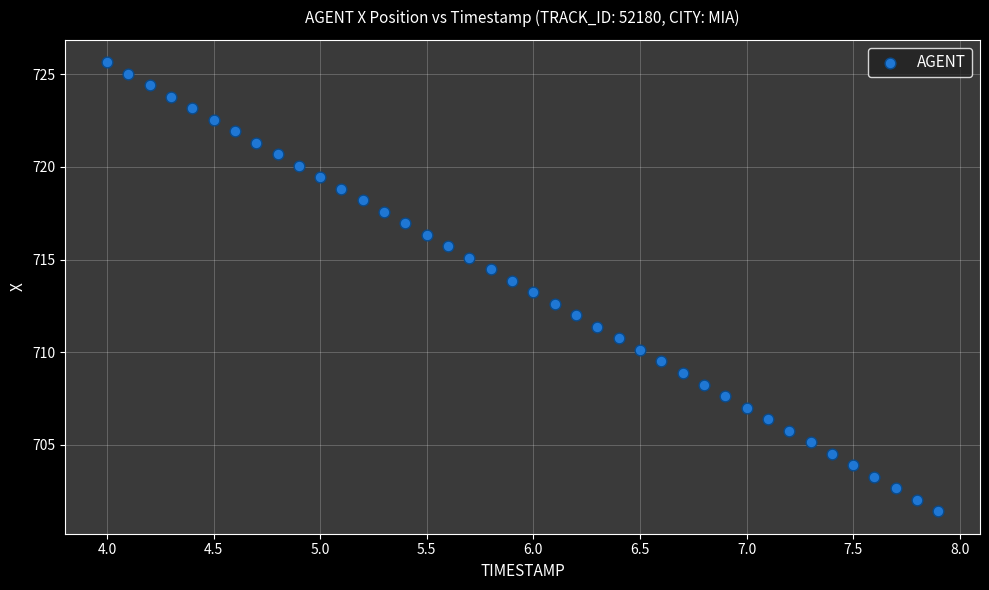

What is the range of X values (max minus min)?

3.9